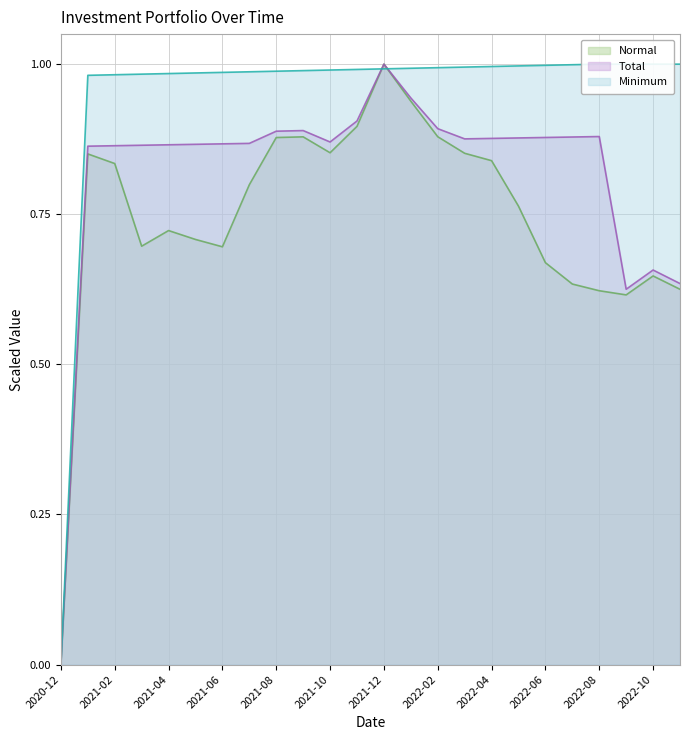

Reading left to right, what are all the values shown in this chart?

Normal: 2020-12=0.0	2021-01=0.9	2021-02=0.8	2021-03=0.7	2021-04=0.7	2021-05=0.7	2021-06=0.7	2021-07=0.8	2021-08=0.9	2021-09=0.9	2021-10=0.9	2021-11=0.9	2021-12=1.0	2022-01=0.9	2022-02=0.9	2022-03=0.9	2022-04=0.8	2022-05=0.8	2022-06=0.7	2022-07=0.6	2022-08=0.6	2022-09=0.6	2022-10=0.6	2022-11=0.6
Total: 2020-12=0.0	2021-01=0.9	2021-02=0.9	2021-03=0.9	2021-04=0.9	2021-05=0.9	2021-06=0.9	2021-07=0.9	2021-08=0.9	2021-09=0.9	2021-10=0.9	2021-11=0.9	2021-12=1.0	2022-01=0.9	2022-02=0.9	2022-03=0.9	2022-04=0.9	2022-05=0.9	2022-06=0.9	2022-07=0.9	2022-08=0.9	2022-09=0.6	2022-10=0.7	2022-11=0.6
Minimum: 2020-12=0.0	2021-01=1.0	2021-02=1.0	2021-03=1.0	2021-04=1.0	2021-05=1.0	2021-06=1.0	2021-07=1.0	2021-08=1.0	2021-09=1.0	2021-10=1.0	2021-11=1.0	2021-12=1.0	2022-01=1.0	2022-02=1.0	2022-03=1.0	2022-04=1.0	2022-05=1.0	2022-06=1.0	2022-07=1.0	2022-08=1.0	2022-09=1.0	2022-10=1.0	2022-11=1.0